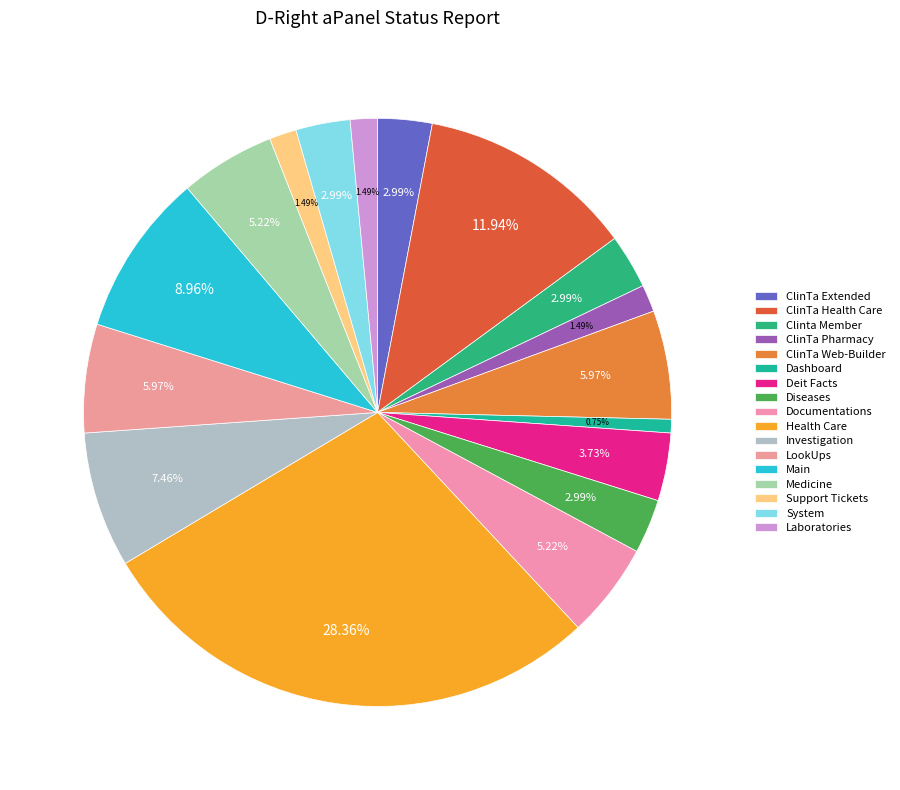

To the nearest percent, what is the combined percentage of Investigation and Health Care?

36%